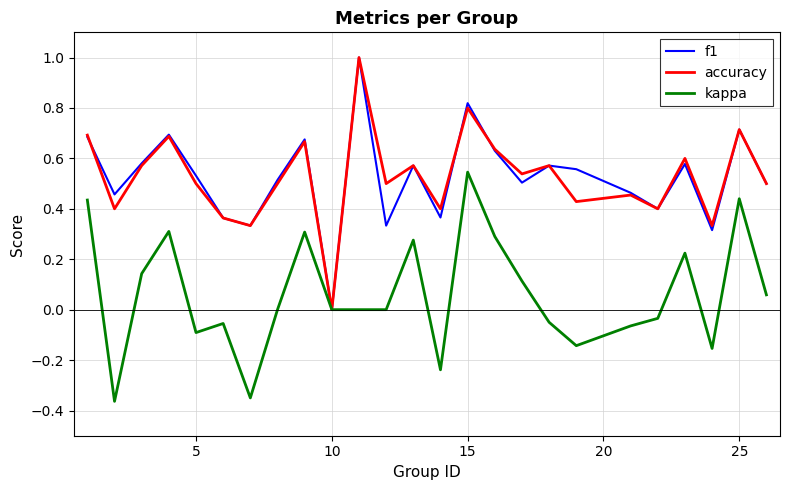

What is the greatest value displayed?

1.0